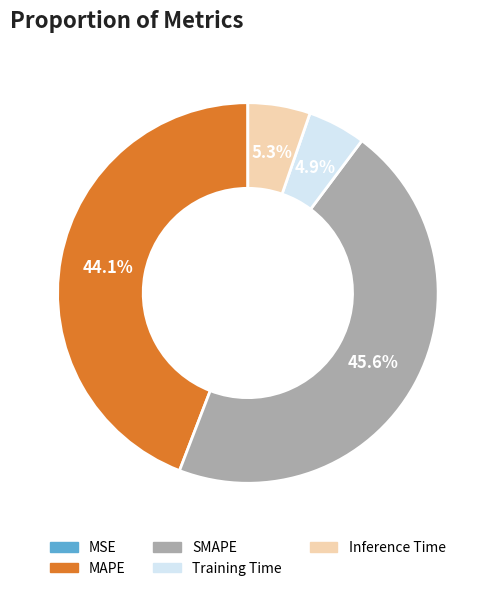

To the nearest percent, what is the difference between the SMAPE and Training Time slice percentages?

41%